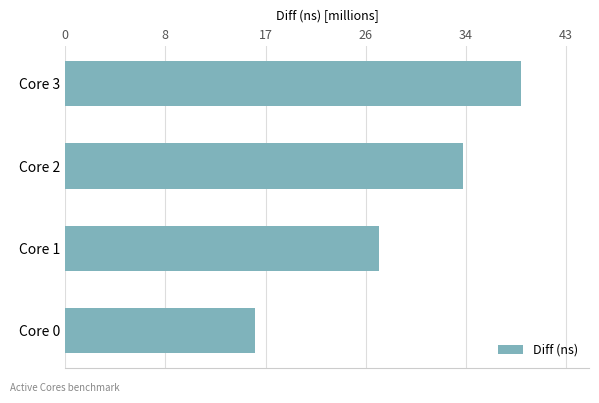

Are the bars horizontal?

Yes